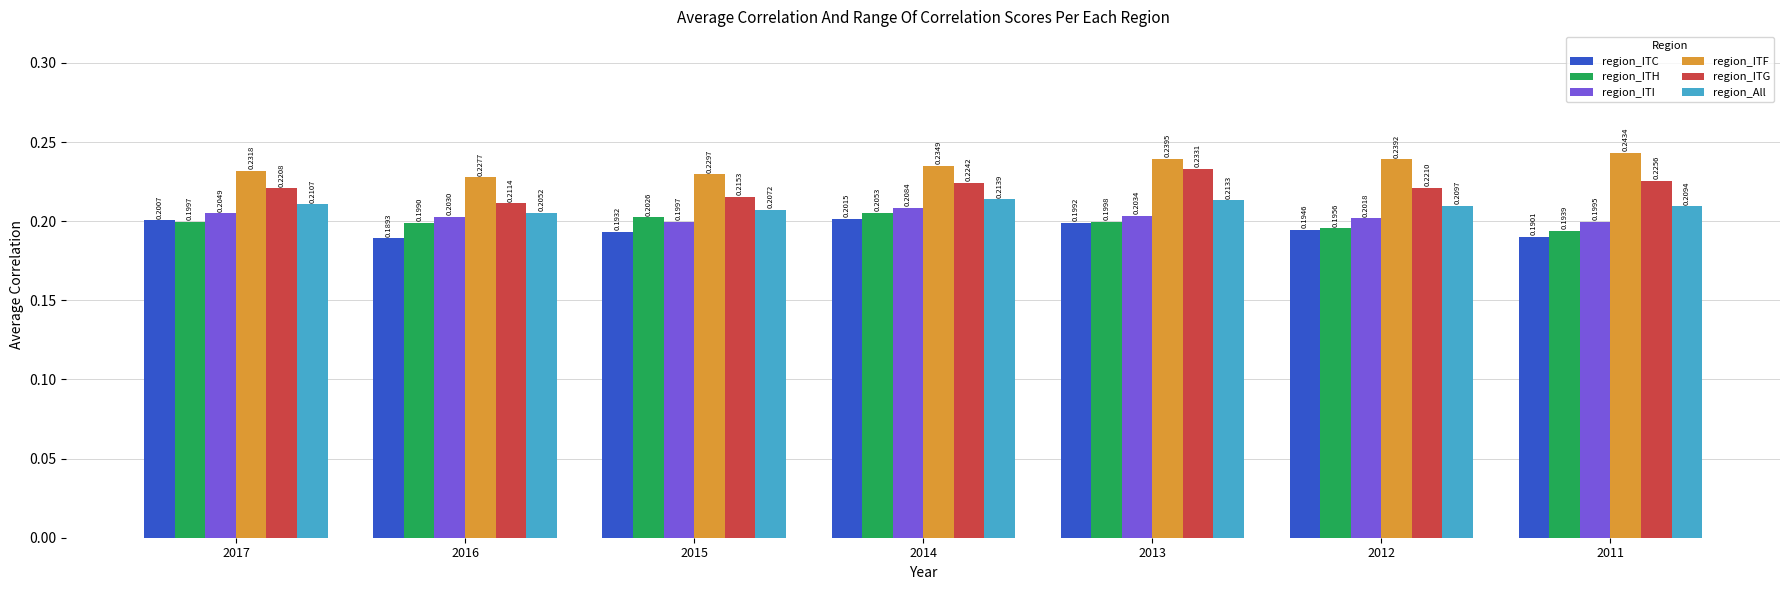

Between 2012 and 2011, which series saw the biggest shift?

region_ITG